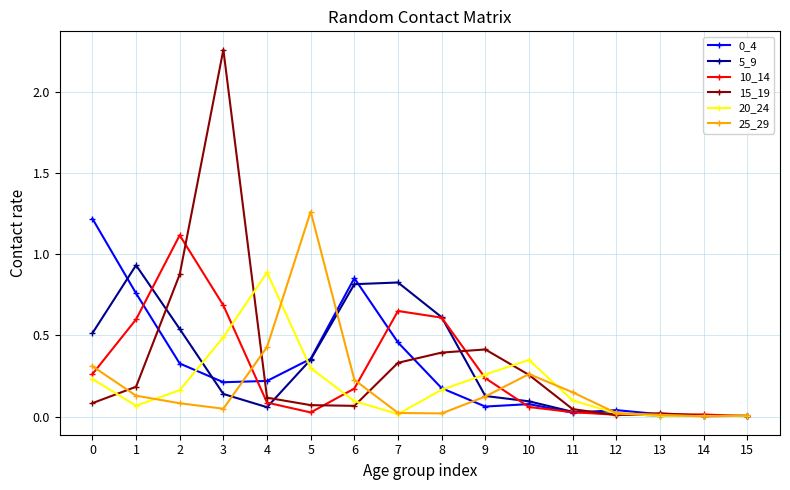

Which category has the highest value in the 20_24 series?

4